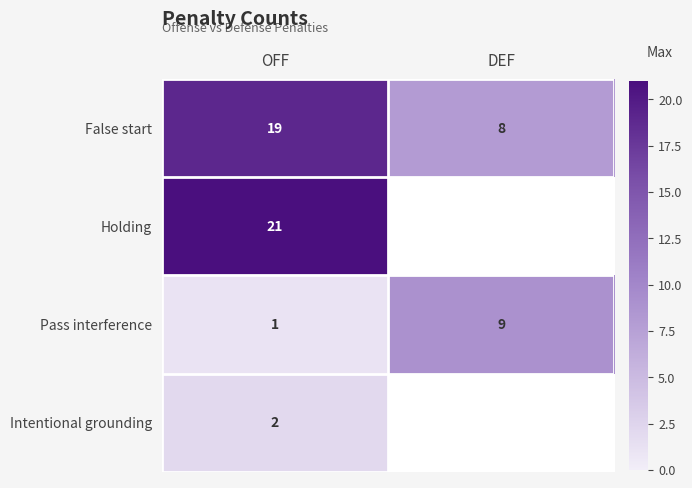

How many categories are shown in the chart?

2